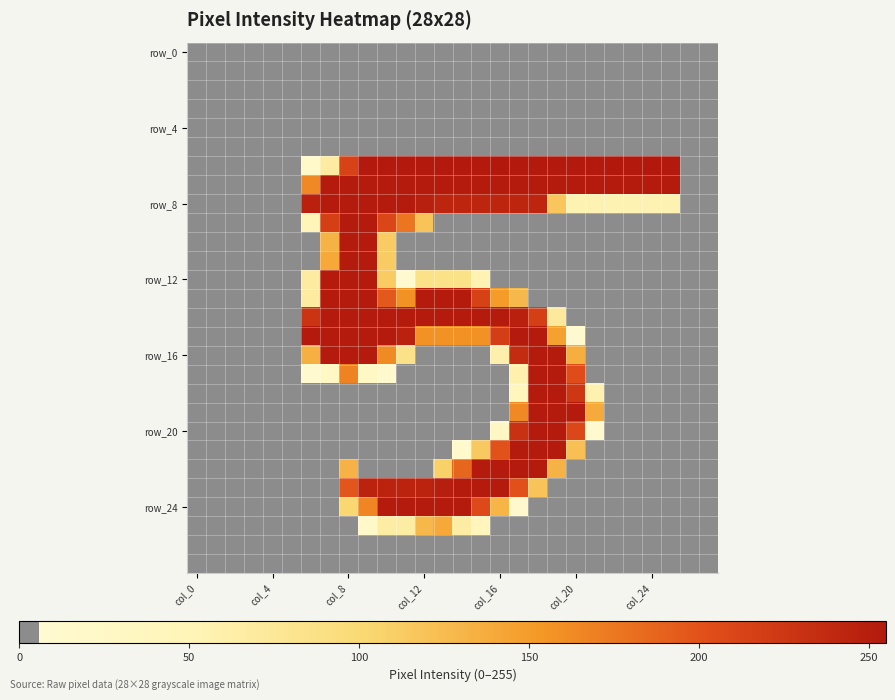

How many categories are shown in the chart?

28